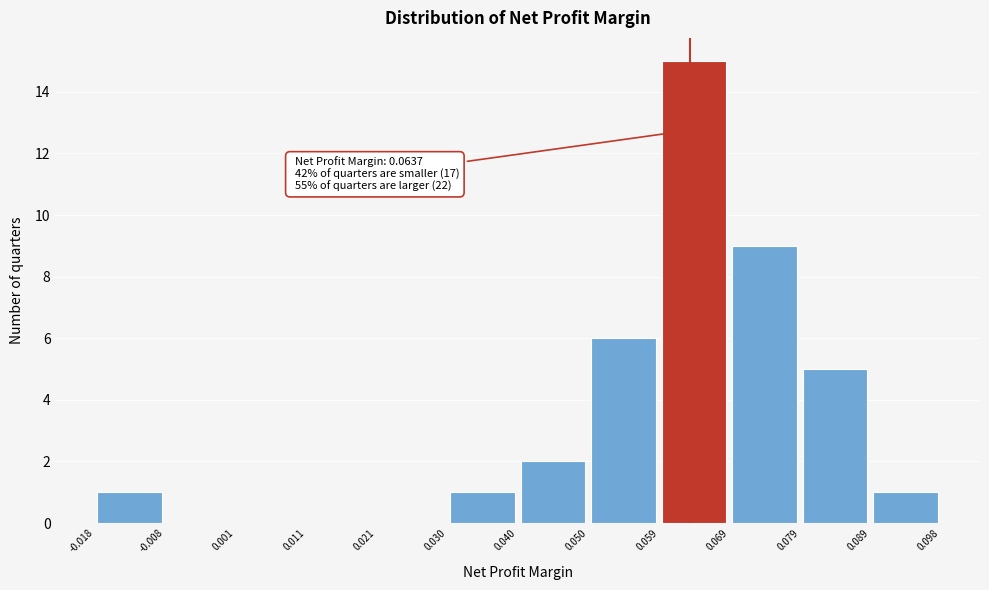

Over which range of the x-axis is the bar tallest?

0.059 to 0.069